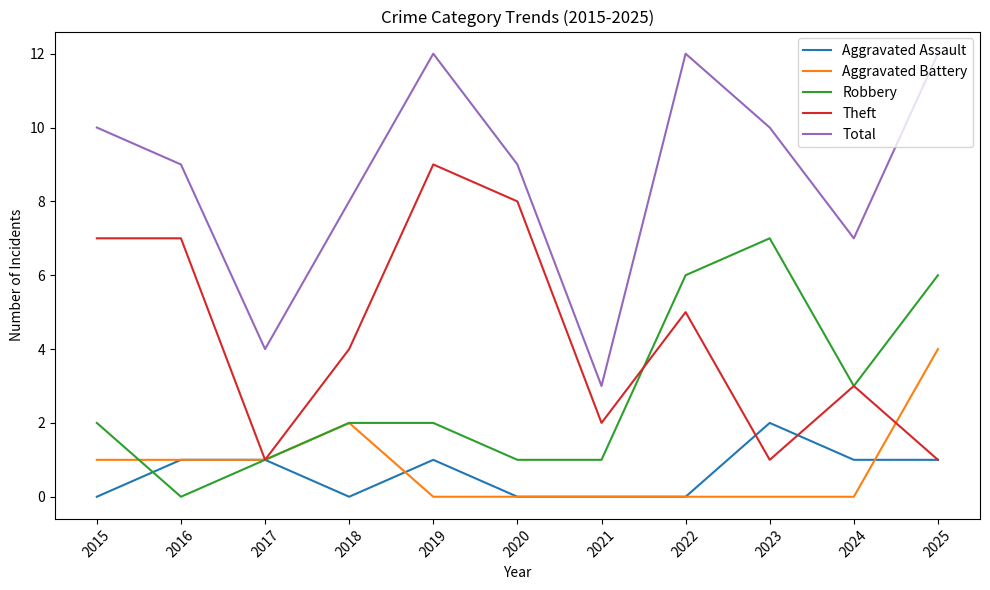

What is the total value across all series at 2017?

8